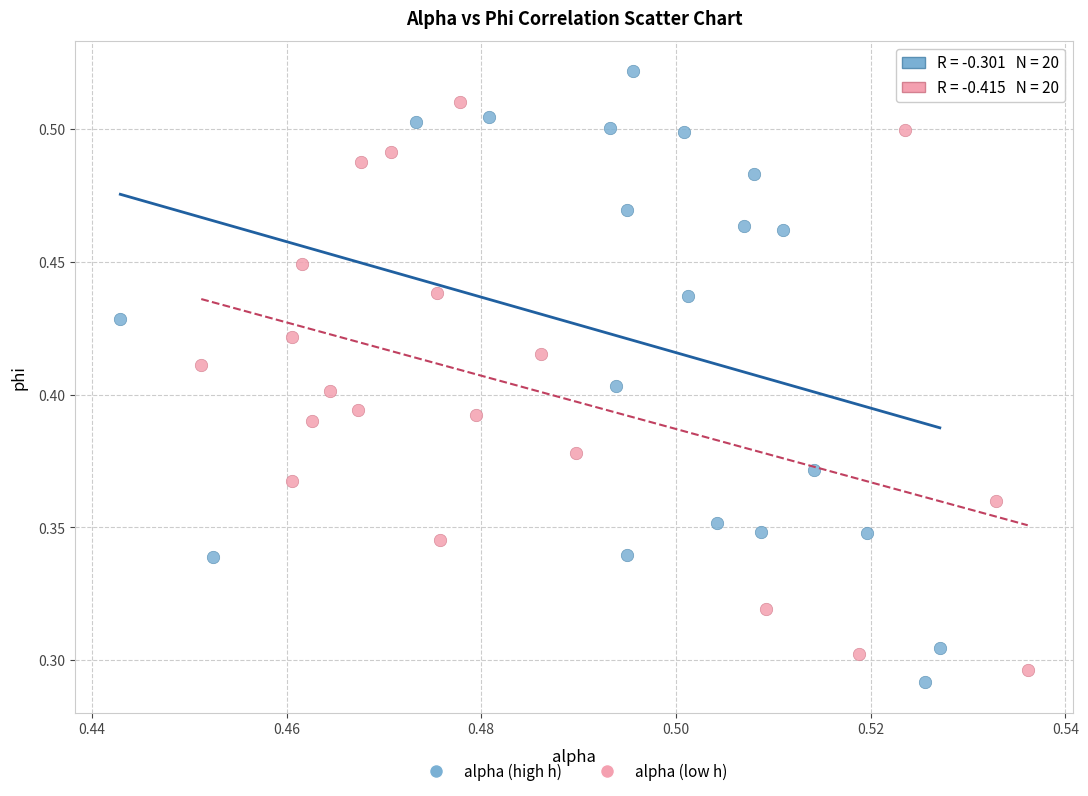

Which series reaches the maximum Y coordinate?

alpha (high h)